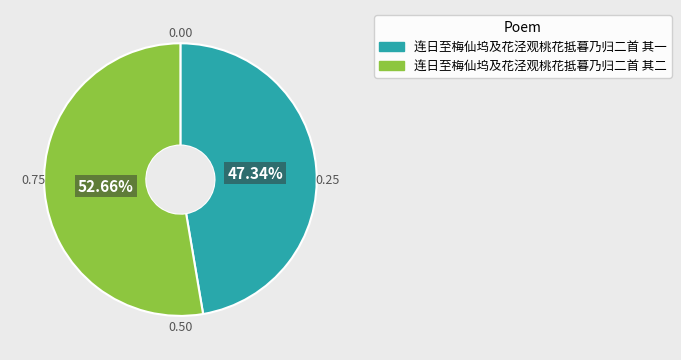

What percentage is the 连日至梅仙坞及花泾观桃花抵暮乃归二首 其二 slice, to the nearest percent?

53%